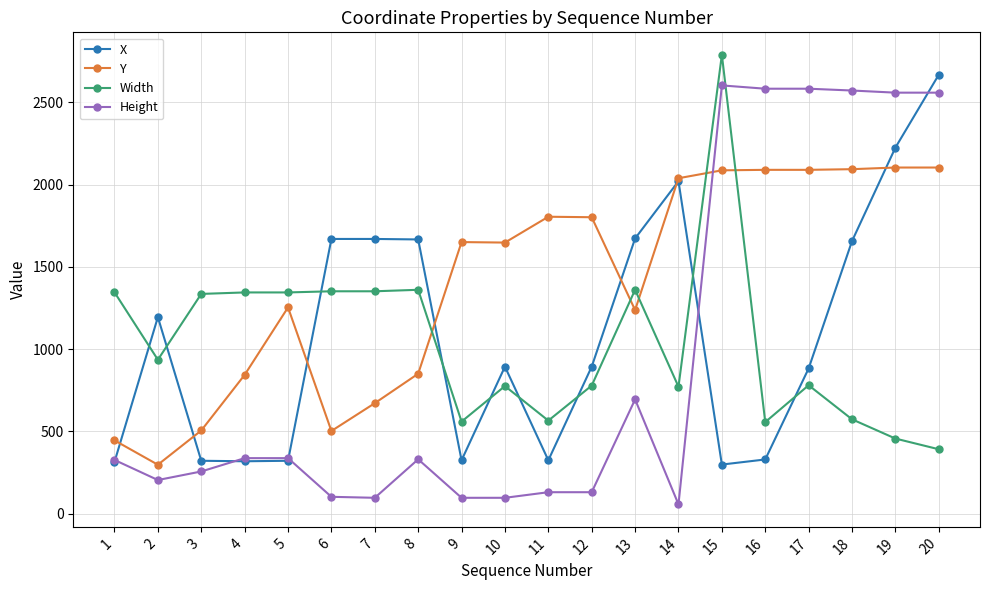

Which series has the largest range (max minus min)?

Height